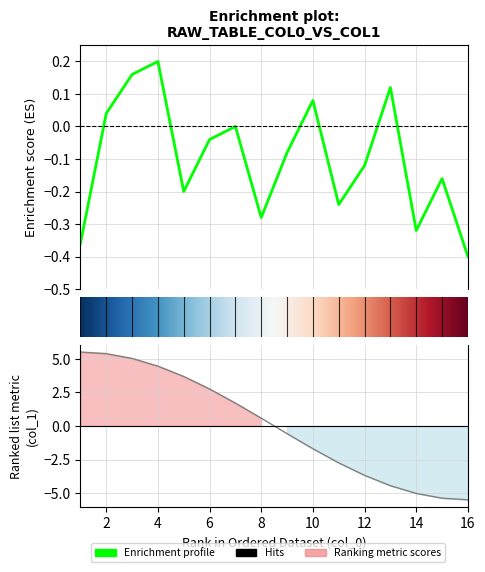

How many values are below zero?

8